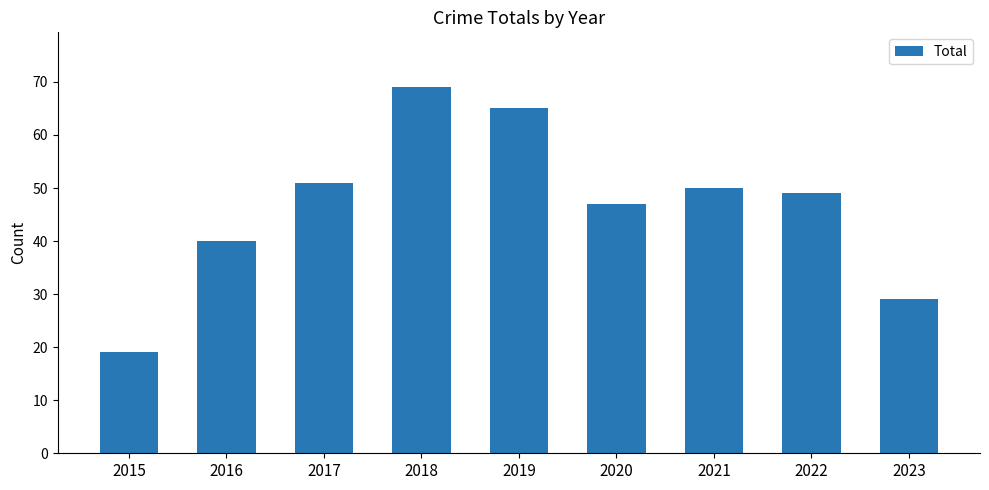

Reading left to right, transcribe all the data shown in this chart.

19	40	51	69	65	47	50	49	29